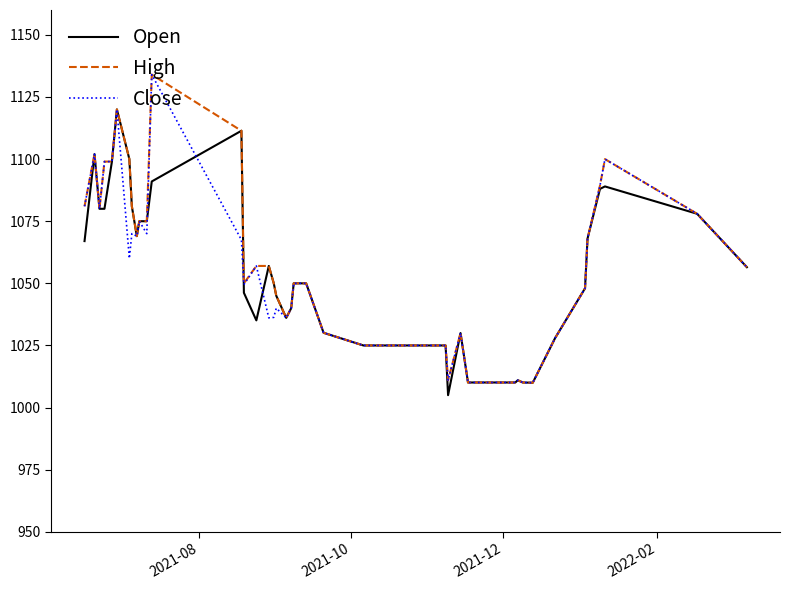

What is the lowest value of the Open series?

1005.0